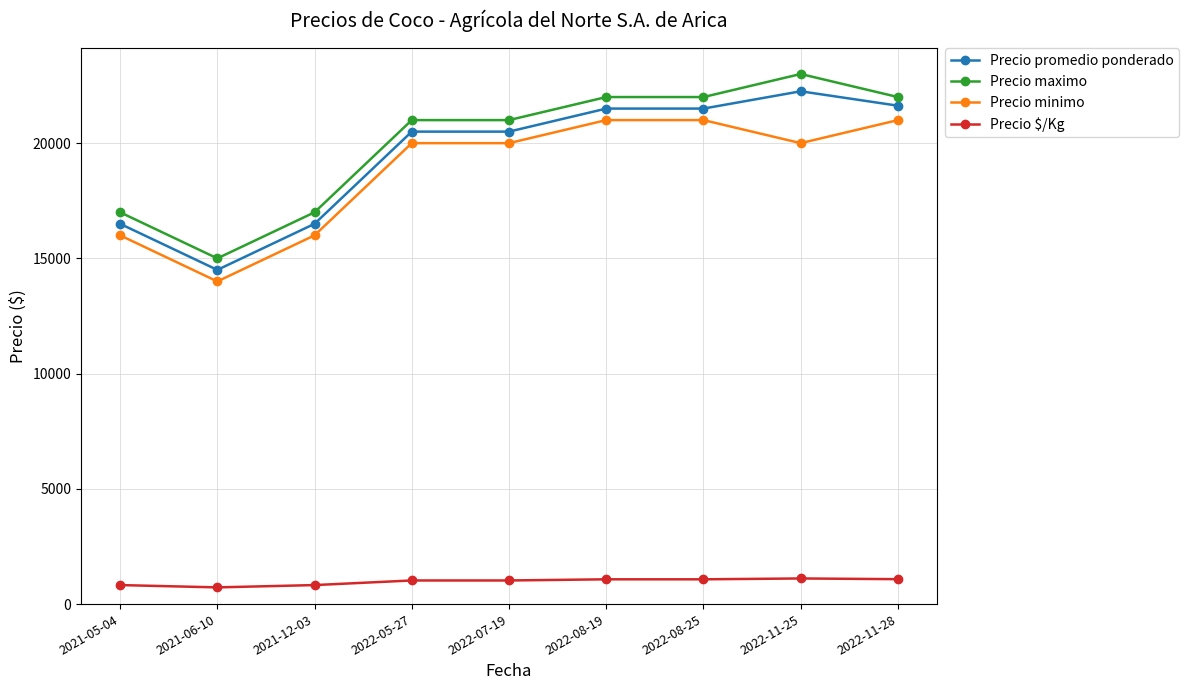

What is the difference between the maximum and minimum values in the Precio maximo series?

8000